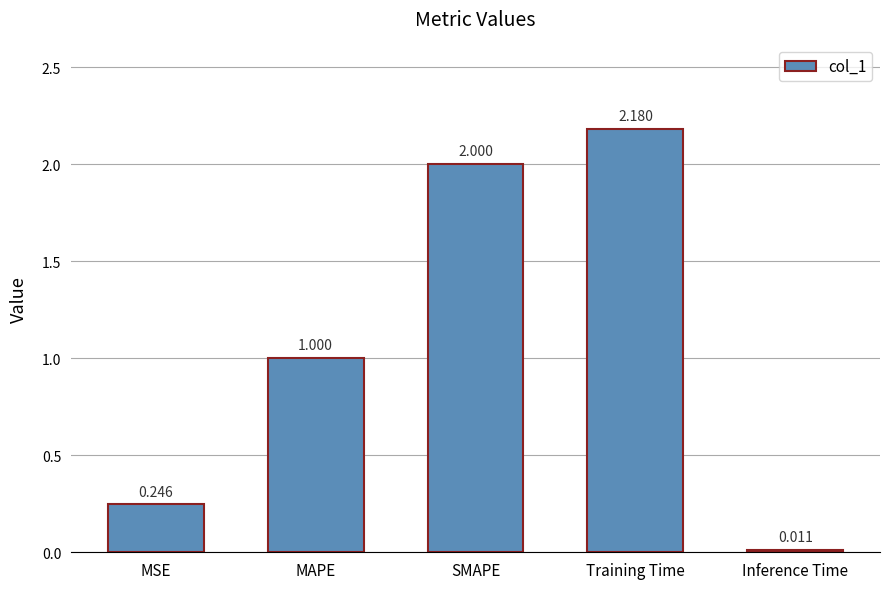

Count the number of values greater than 1.

3